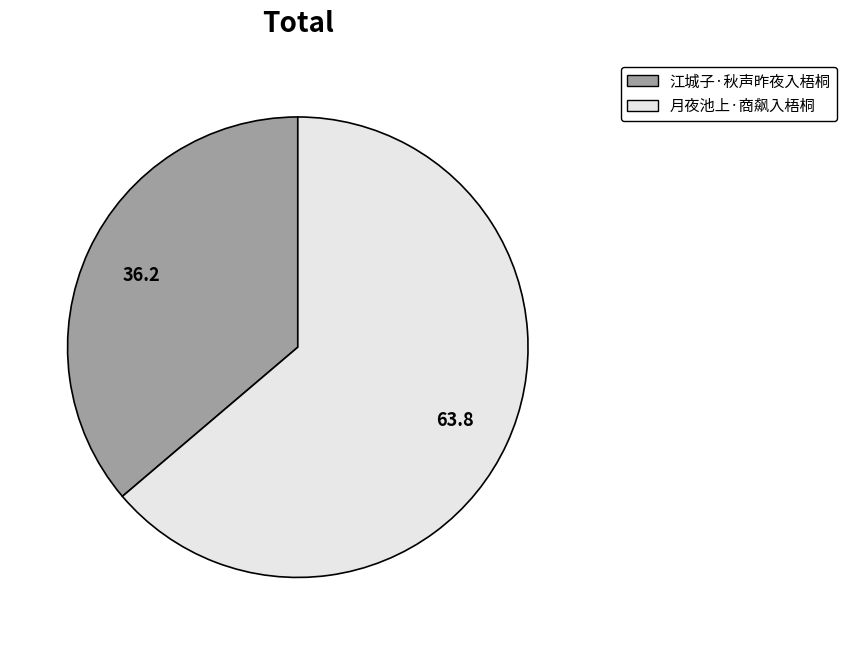

Count the number of slices in the pie.

2